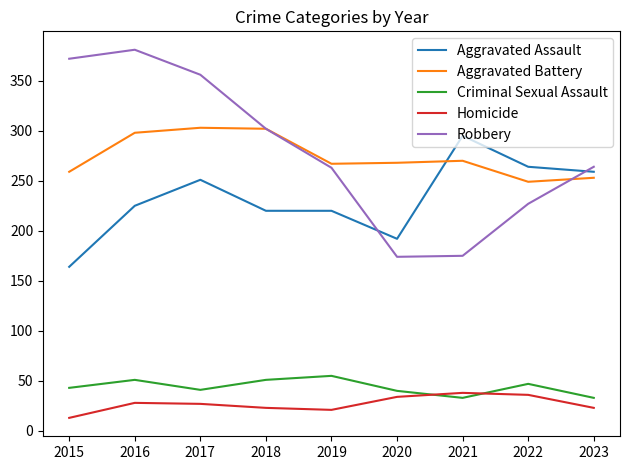

The value of Homicide at 2018 is 36. True or false?

False